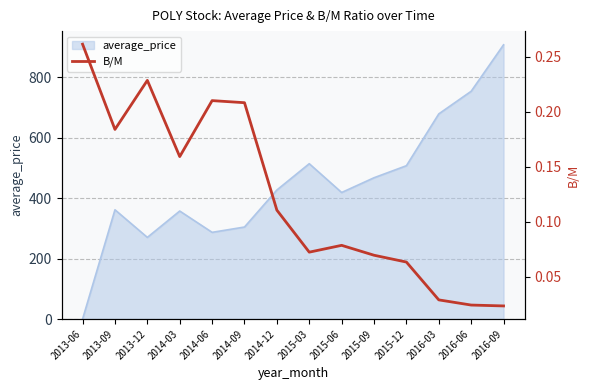

The value at 2013-12 is 0.2. True or false?

True